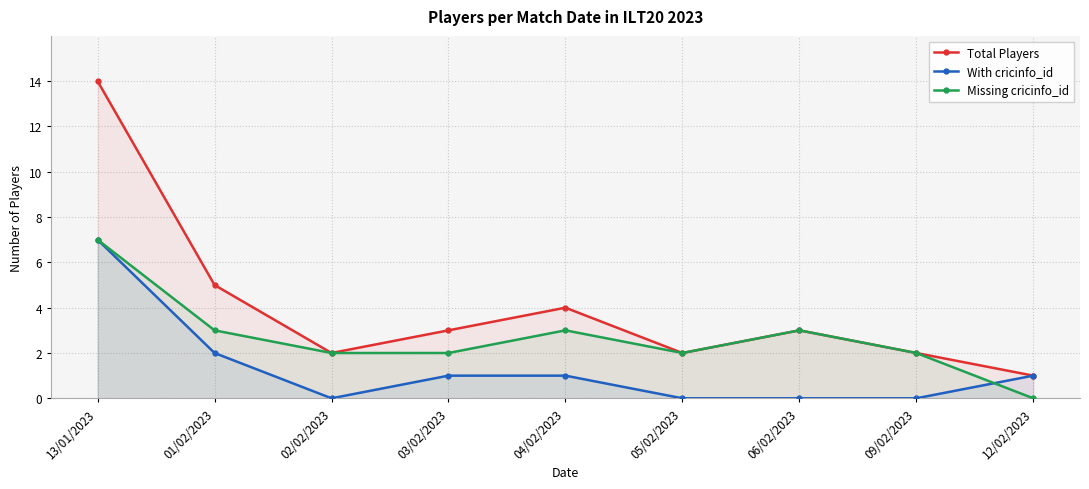

Which category has the lowest value across all series?

02/02/2023